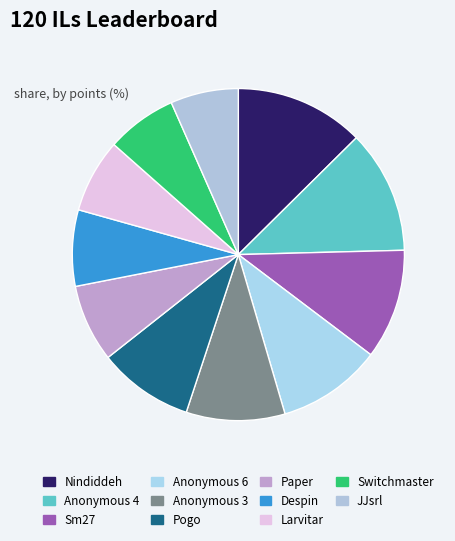

What is the change in value from Anonymous 4 to Pogo?

-140